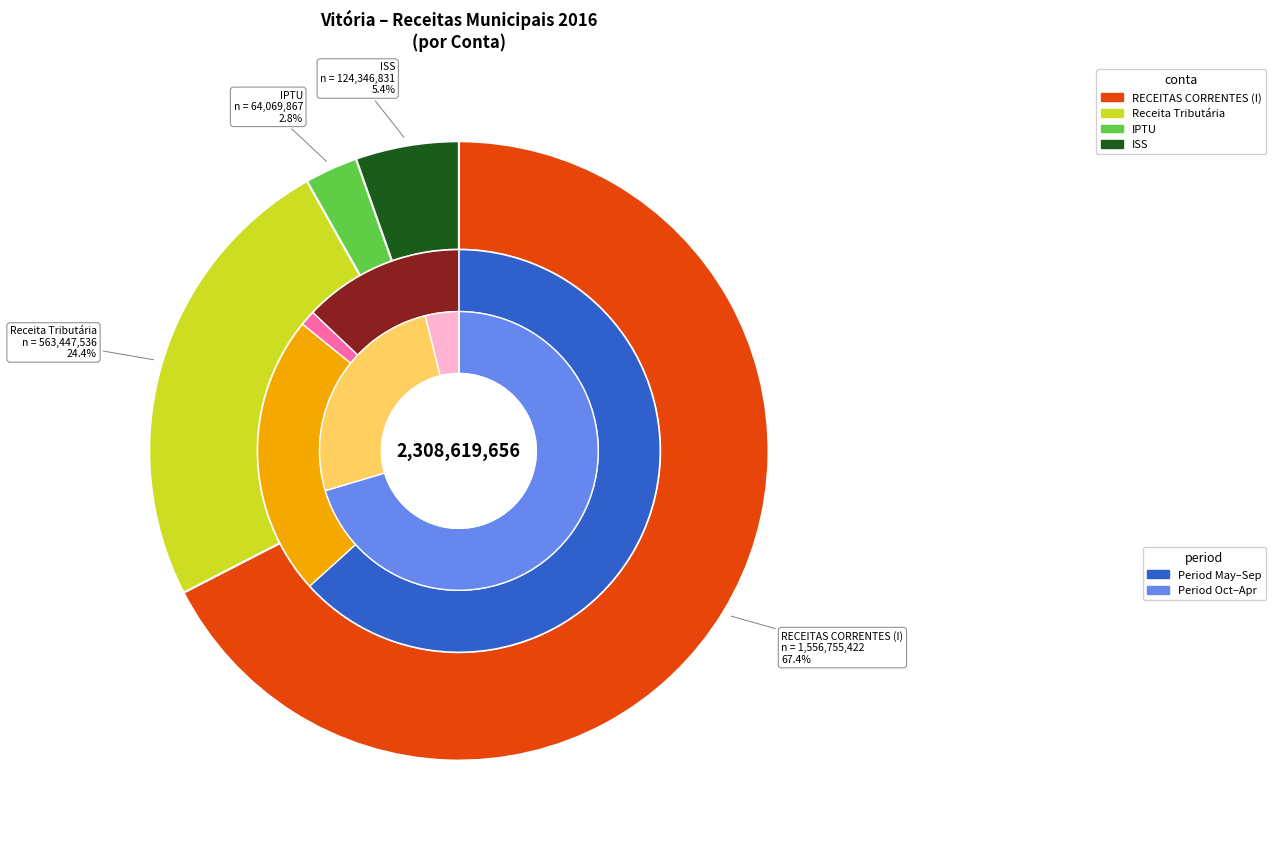

Which series has the largest range (max minus min)?

RECEITAS CORRENTES (I)